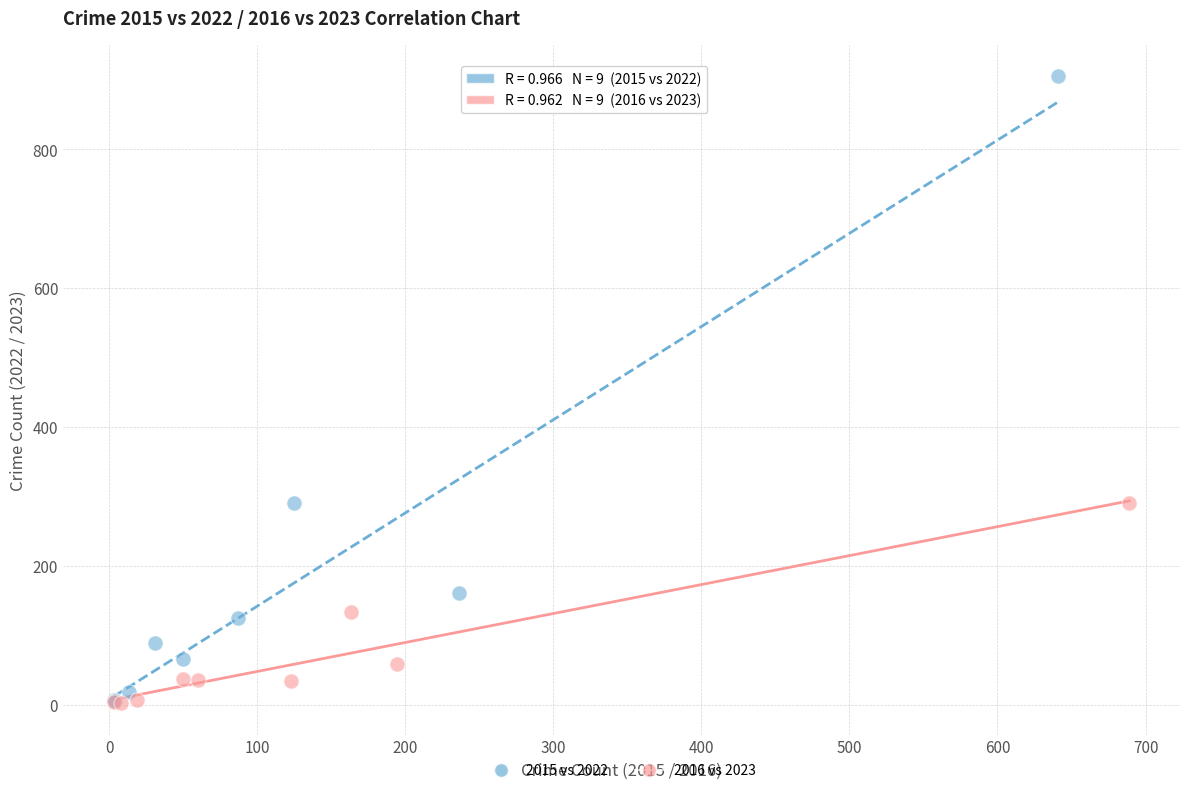

Which series has the widest spread of Y values?

2015 vs 2022